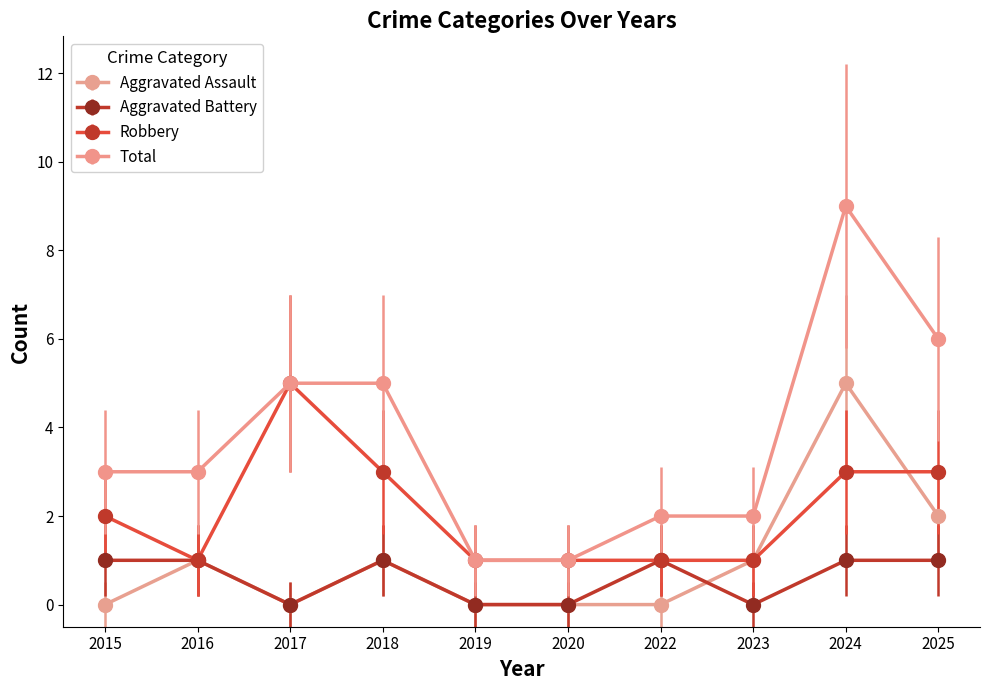

Which series ends up on top after the final intersection of Robbery and Aggravated Assault?

Robbery